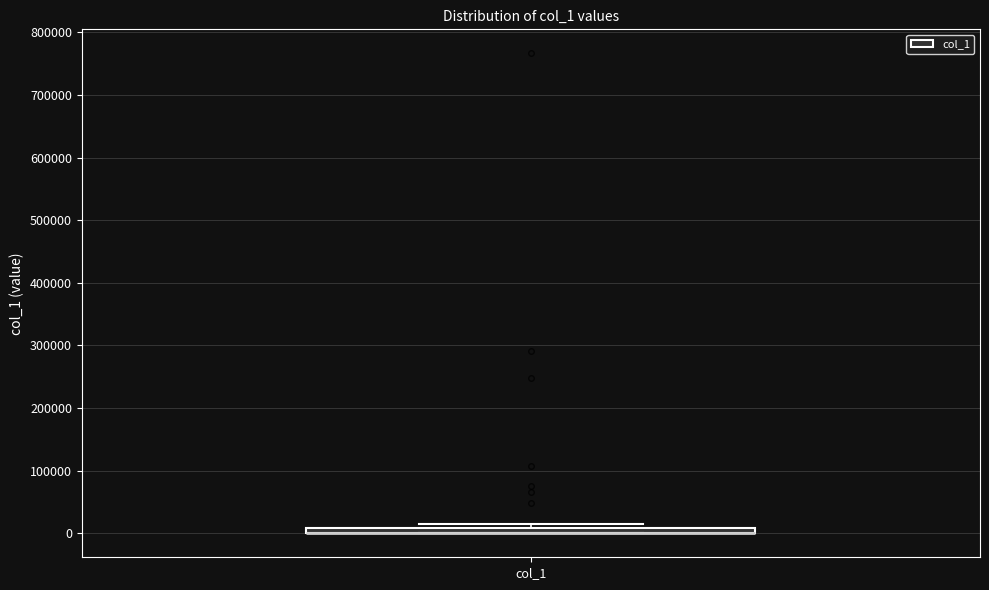

Where is the upper edge of the box for col_1 on the y-axis? The values are not printed on the chart, so give them approximately, as read against the axis.

10000